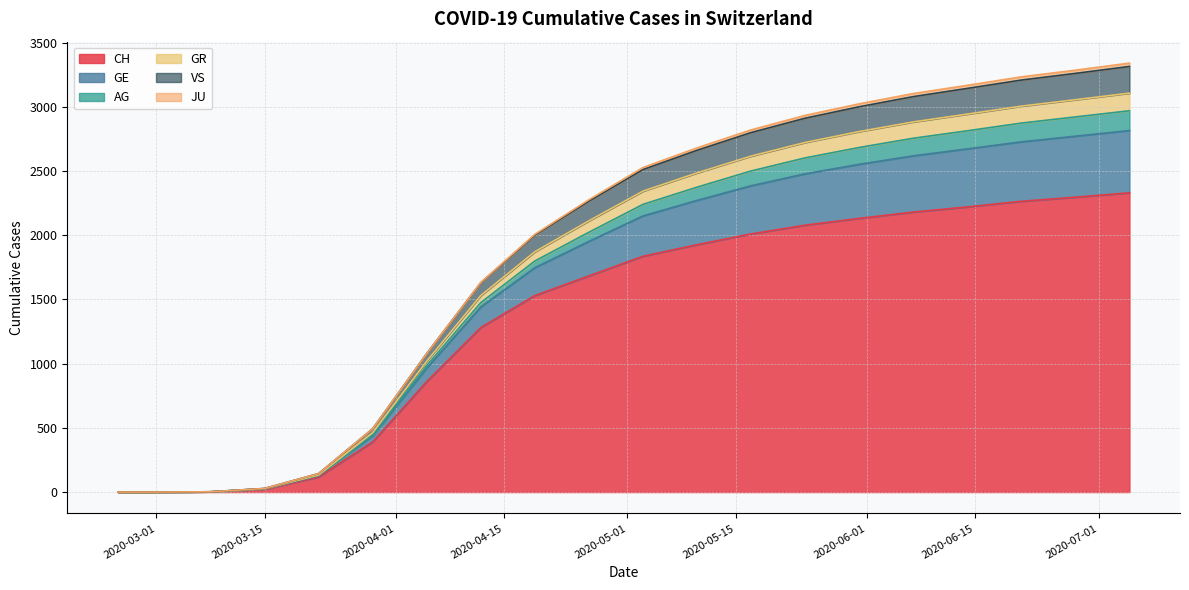

What is the maximum value for CH?

2330